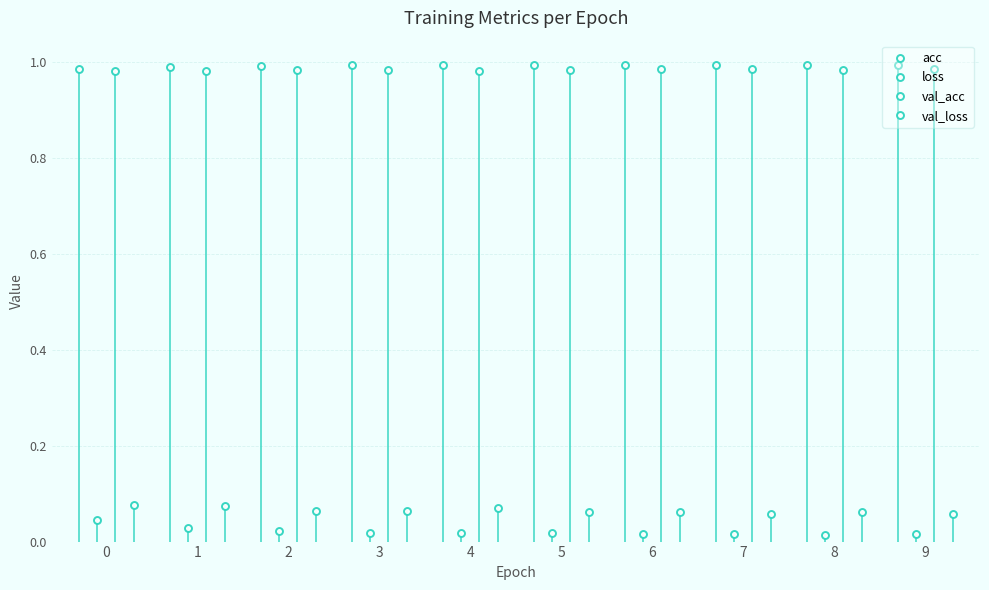

Count the val_loss values in the range 0 to 1.

10